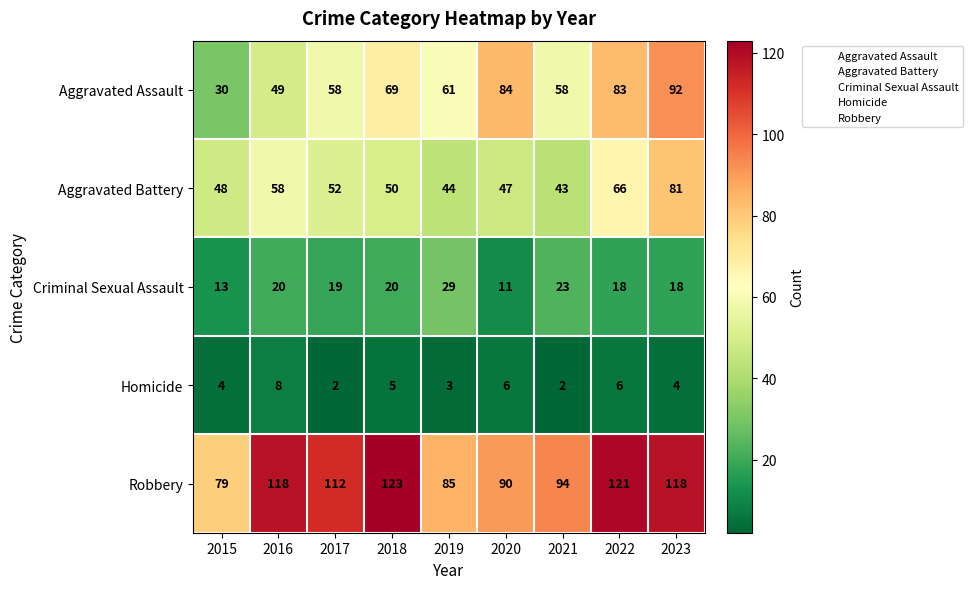

At which label is Aggravated Assault closest to 61?

2019